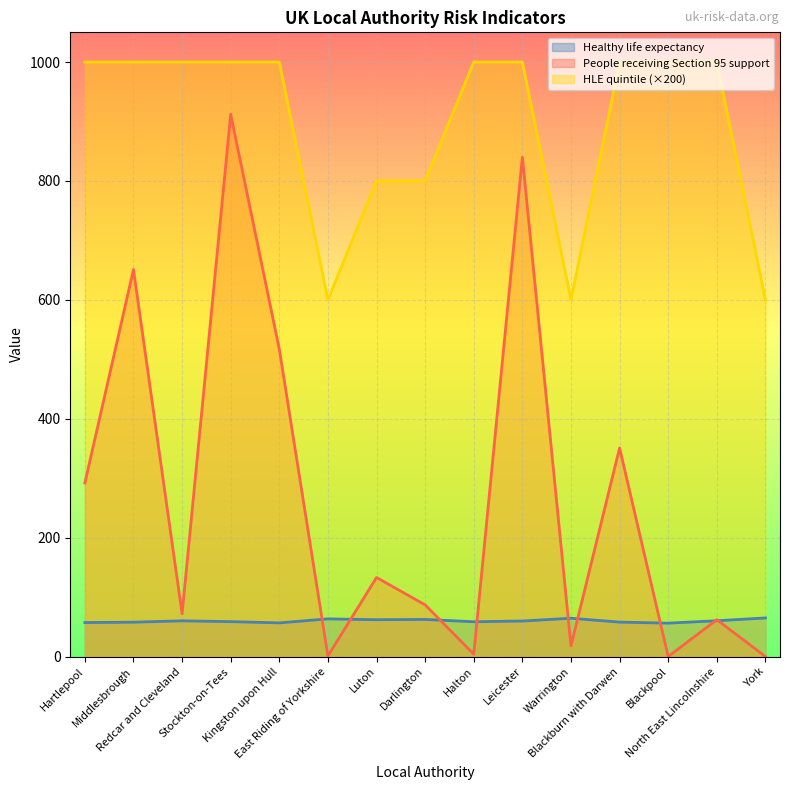

Does the chart display data point markers on the line(s)?

No